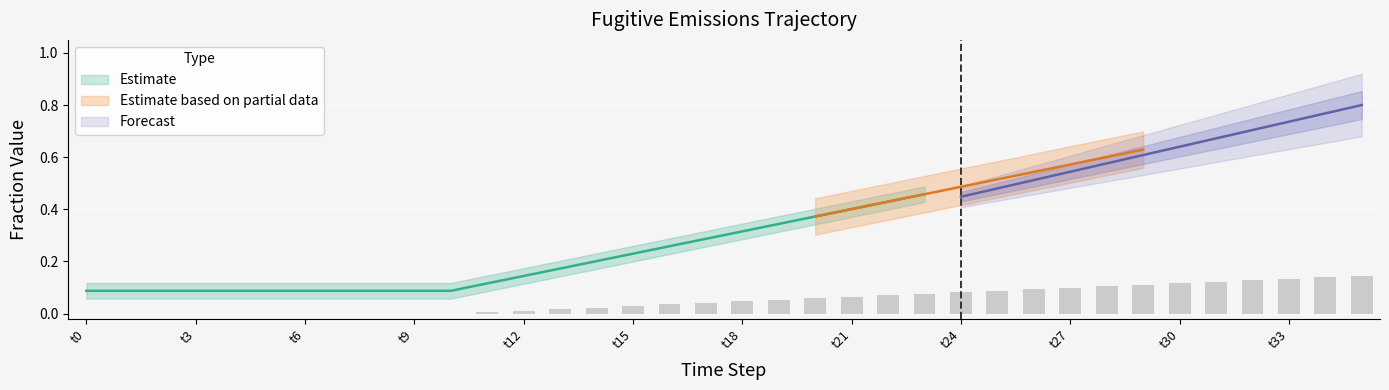

Are the bars horizontal?

No